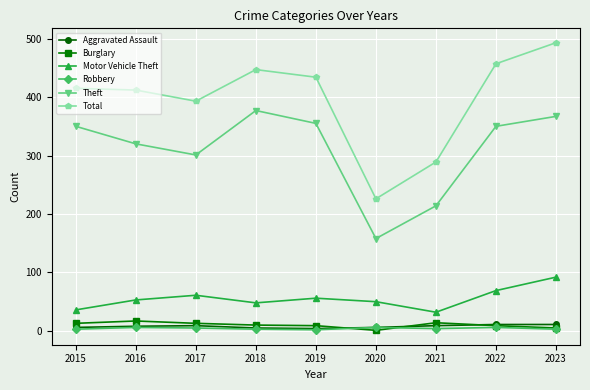

Between 2016 and 2022, which series saw the biggest shift?

Total